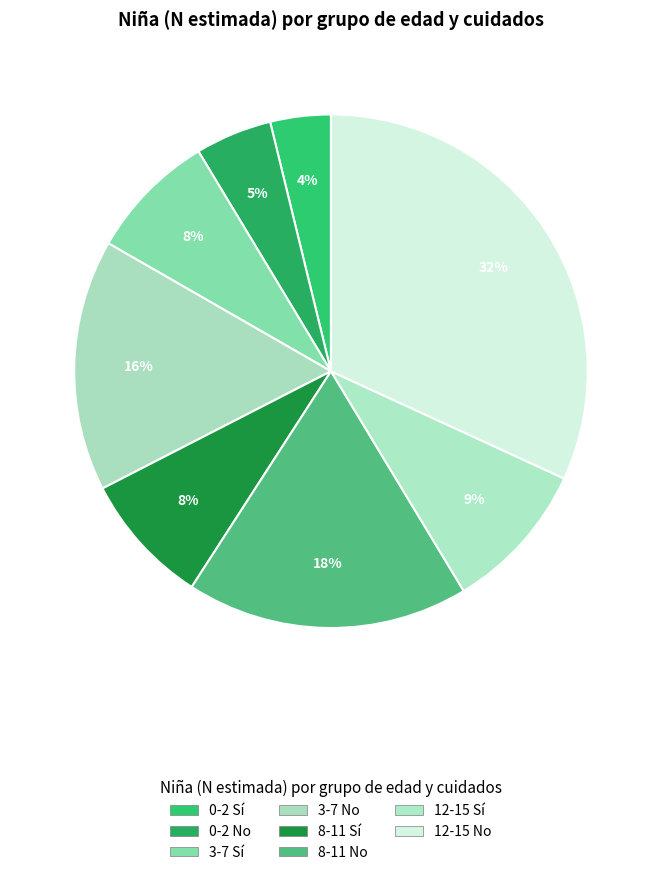

To the nearest percent, what is the average slice percentage?

12%